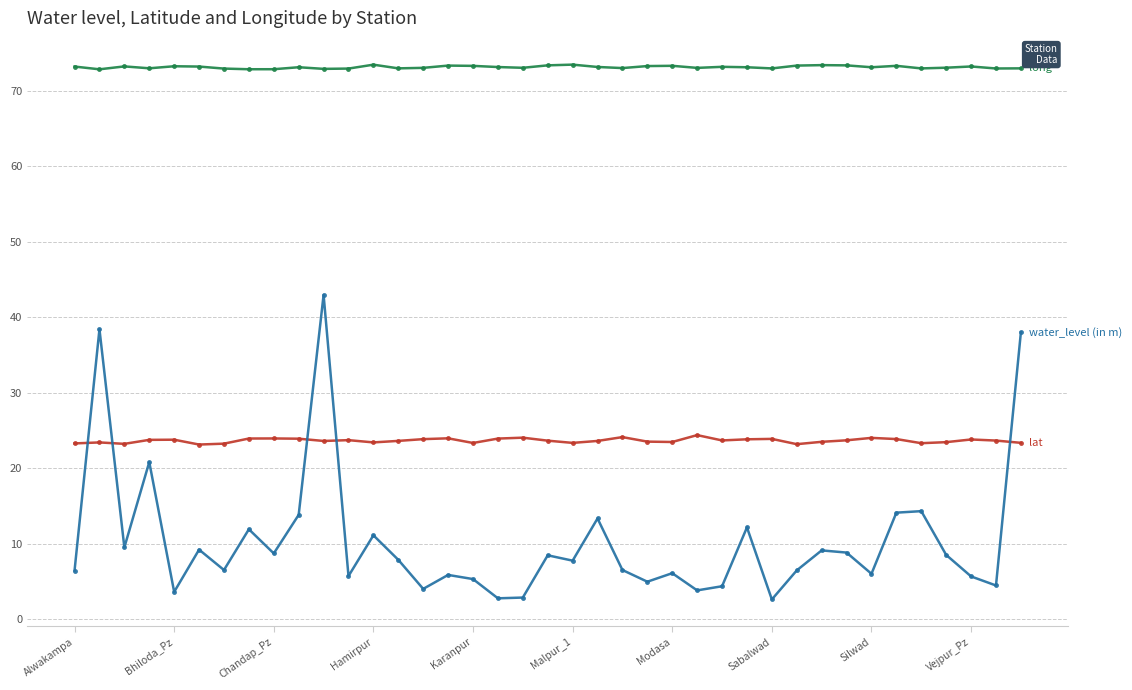

What is the minimum value shown in the chart?

2.6